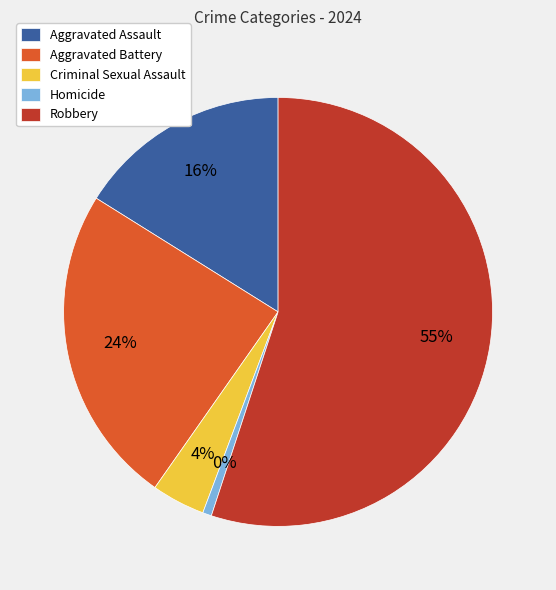

How many segments does this pie chart have?

5